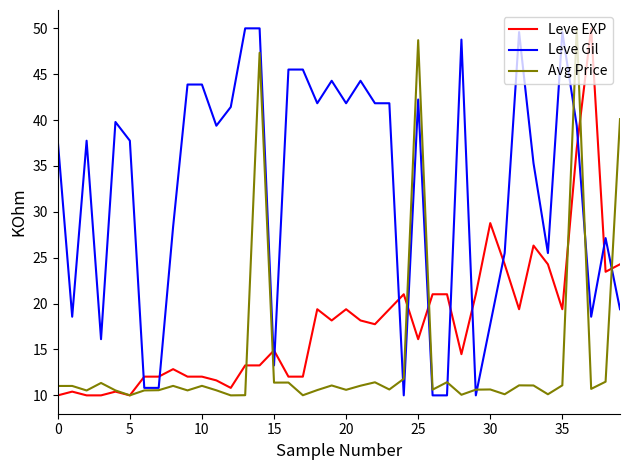

What is the highest value of the Leve Gil series?

50.0